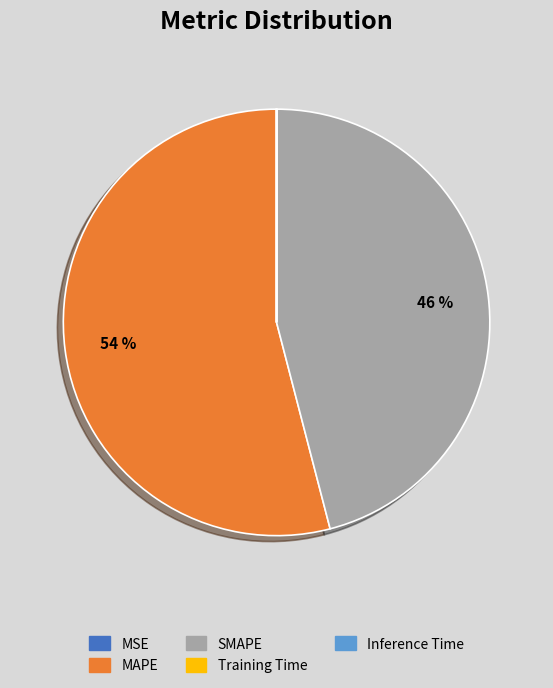

What is the ratio of the value at SMAPE to the value at MAPE?

0.9